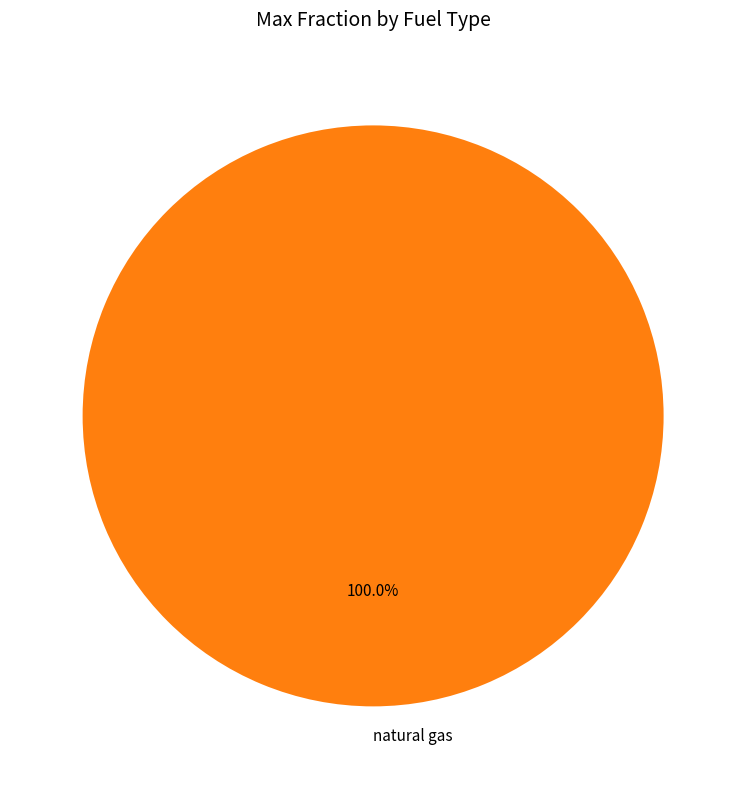

Rank the categories by value from lowest to highest.

natural gas